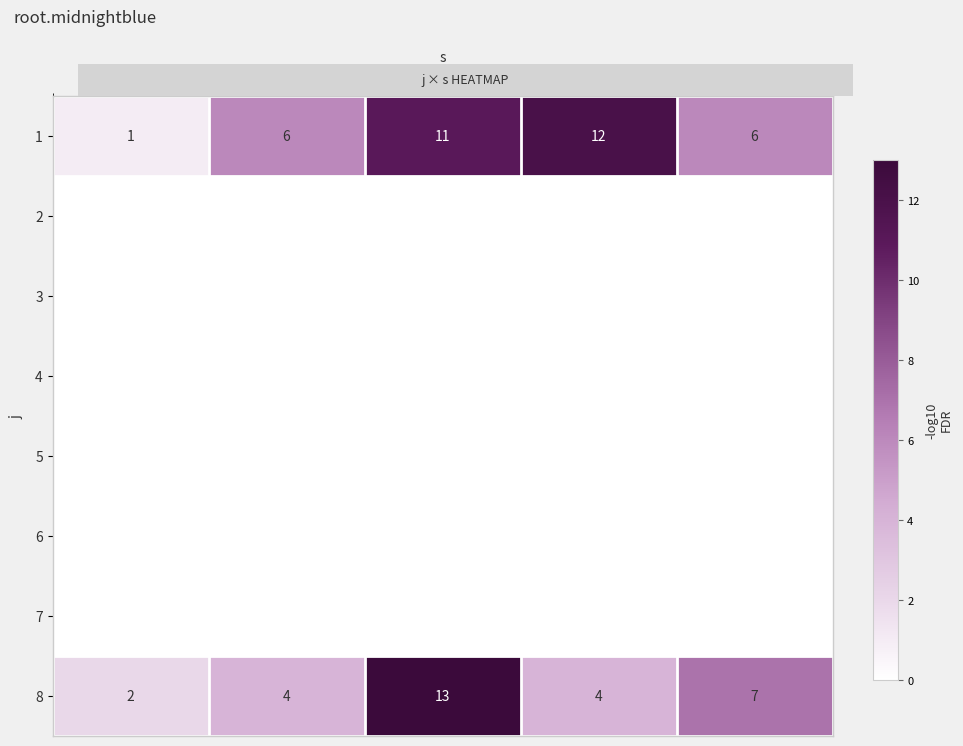

At which label is 8 closest to 7?

5